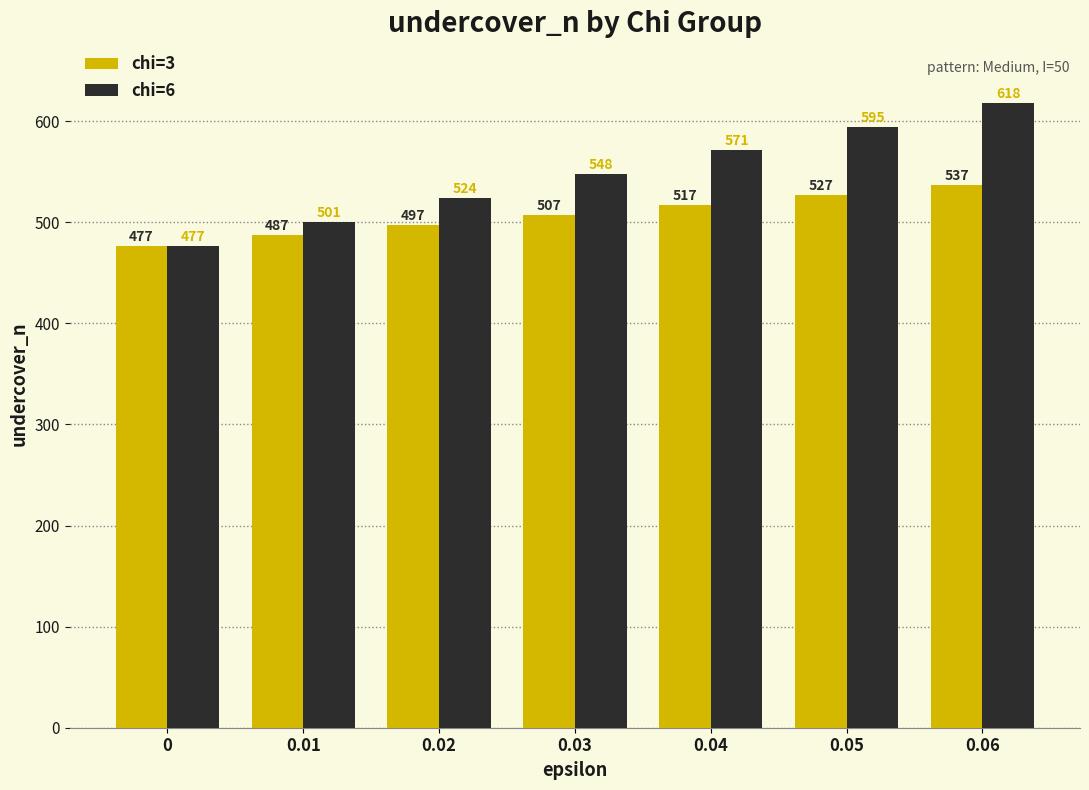

What is the value of the chi=6 bar at the 5th from the left?

571.1